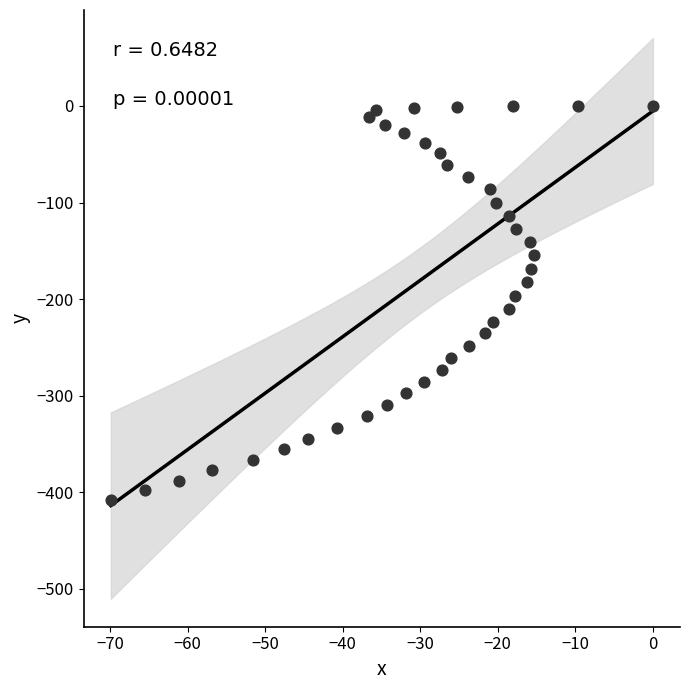

What is the range of X values (max minus min)?

69.9